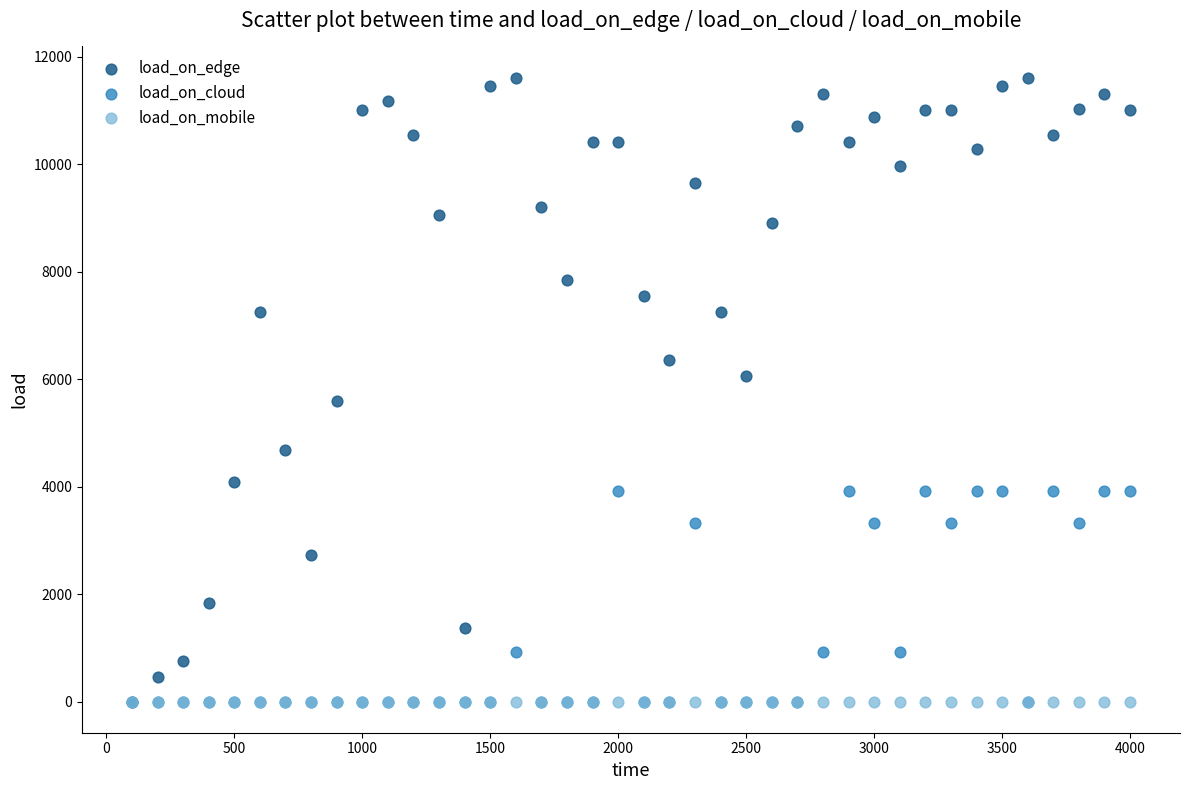

In the load_on_cloud series, what Y value is closest to 1962?

925.0